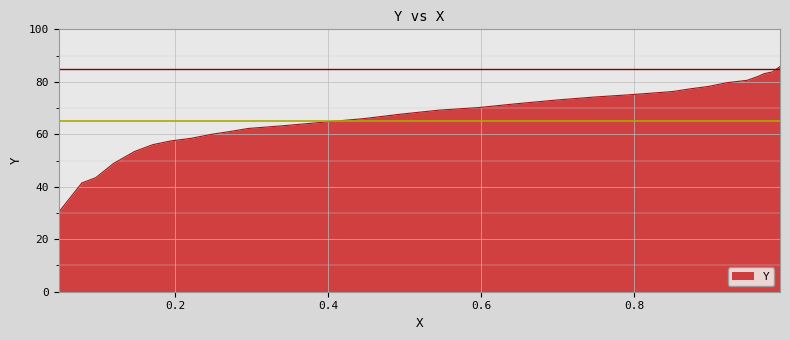

What is the difference between the maximum and minimum values?

55.6